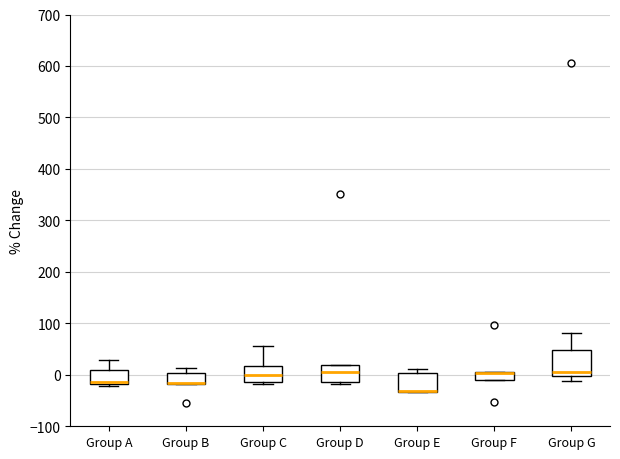

Reading left to right, read every box against the y-axis: the position of its median line, the range the box covers, and the ends of its whiskers. The values are not printed on the chart, so give them approximately, as read against the axis.

Group A: median -10 (drawn on the box's lower edge), box -20 to 10, whiskers -20 (just below the box's lower edge) to 30
Group B: median -20 (drawn on the box's lower edge), box -20 to 0, whiskers -20 to 10
Group C: median 0, box -10 to 20, whiskers -20 to 60
Group D: median 10, box -10 to 20, whiskers -20 to 20
Group E: median -30 (drawn on the box's lower edge), box -30 to 0, whiskers -30 to 10
Group F: median 0 (drawn on the box's upper edge), box -10 to 10, whiskers -10 to 10
Group G: median 10, box 0 to 50, whiskers -10 to 80